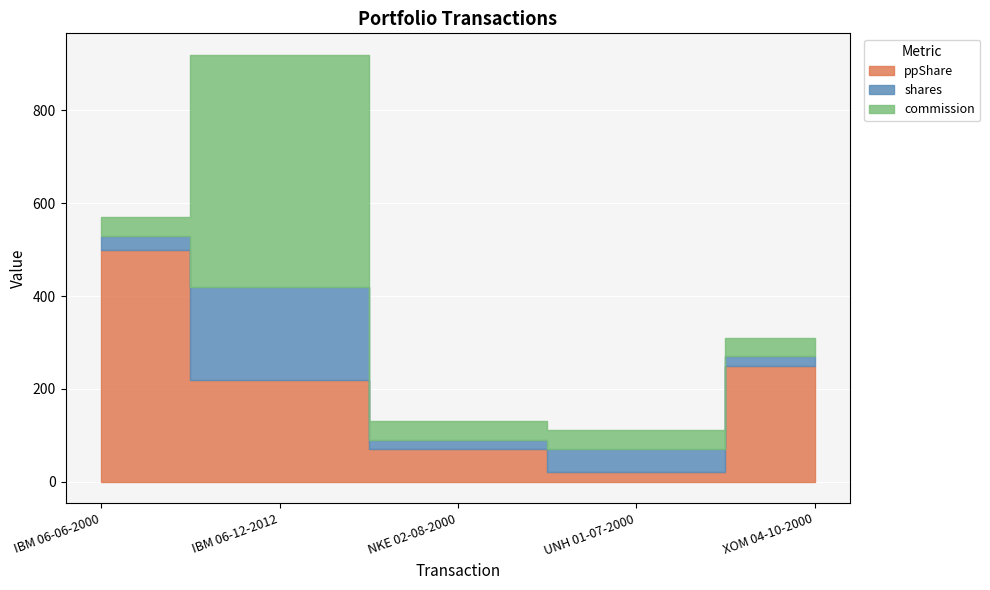

Reading left to right, transcribe all the data shown in this chart.

ppShare: IBM 06-06-2000=500	IBM 06-12-2012=220	NKE 02-08-2000=70	UNH 01-07-2000=21	XOM 04-10-2000=250
shares: IBM 06-06-2000=30	IBM 06-12-2012=200	NKE 02-08-2000=20	UNH 01-07-2000=50	XOM 04-10-2000=20
commission: IBM 06-06-2000=40	IBM 06-12-2012=500	NKE 02-08-2000=40	UNH 01-07-2000=40	XOM 04-10-2000=40